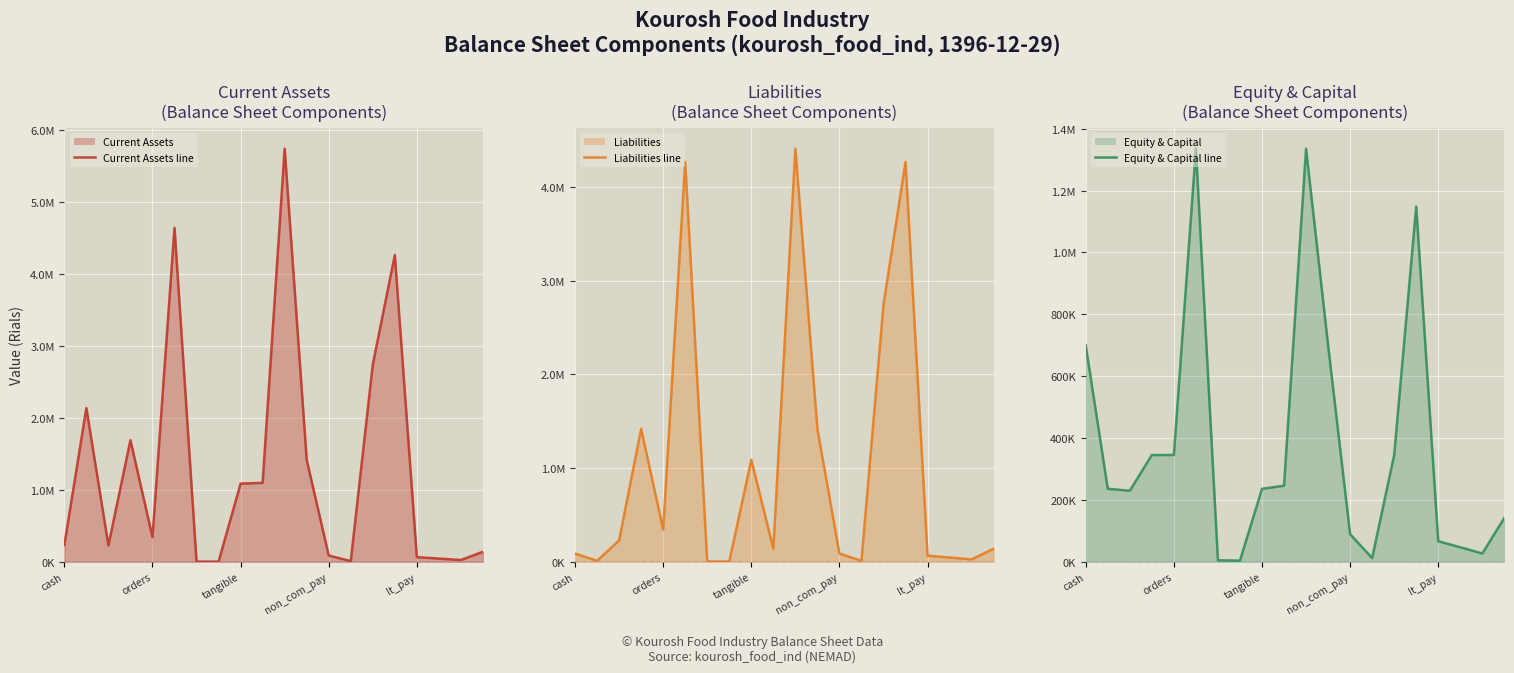

At which label does Current Assets line reach its minimum?

7